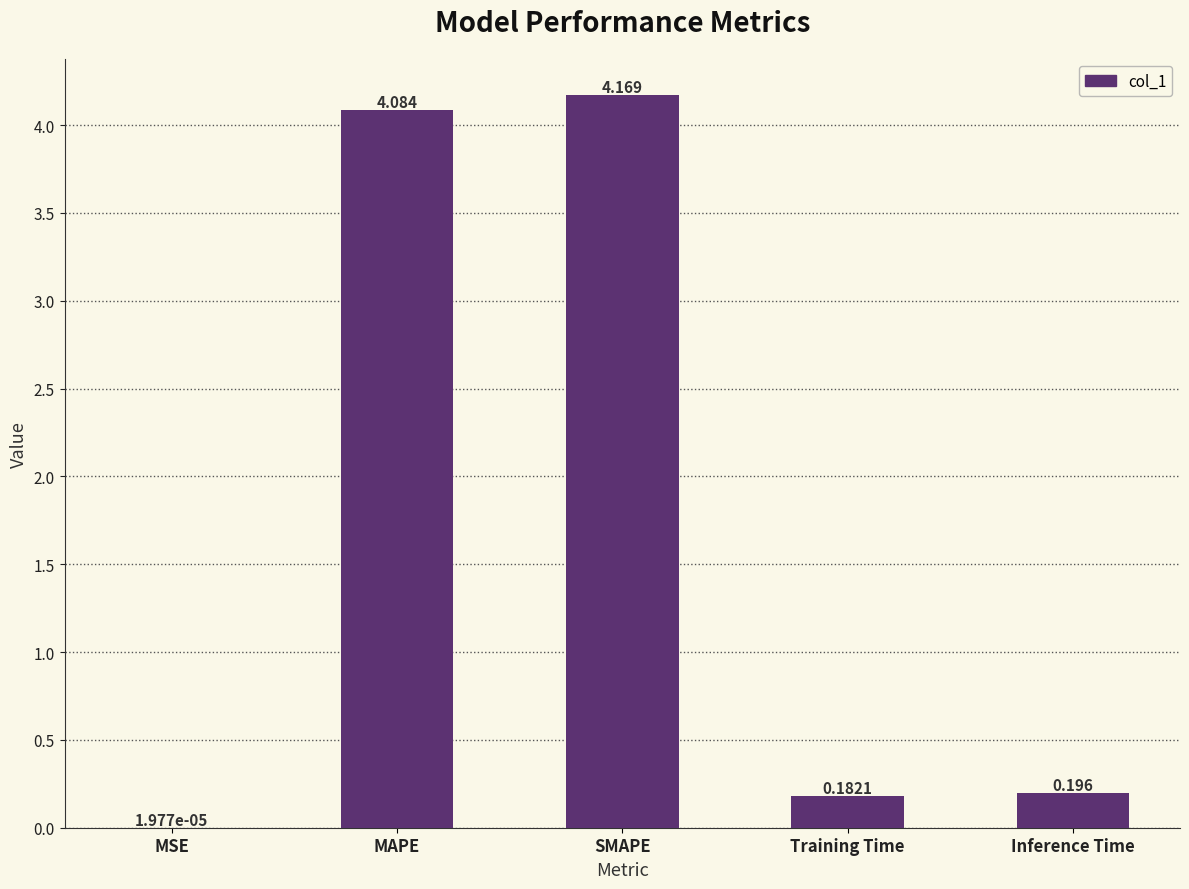

Which category has the highest value across all series?

SMAPE